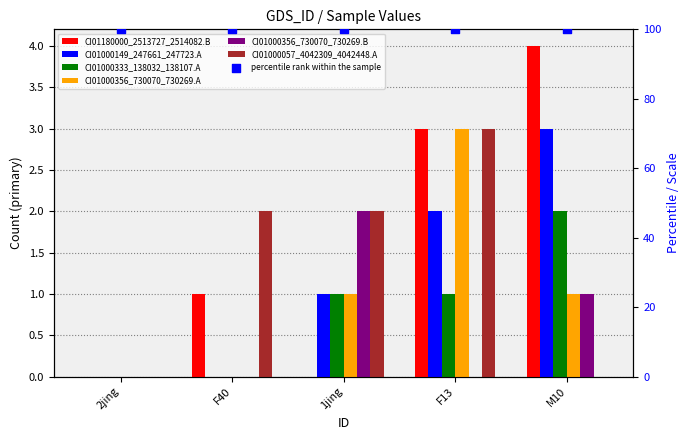

At how many categories does at least one series exceed 2?

2